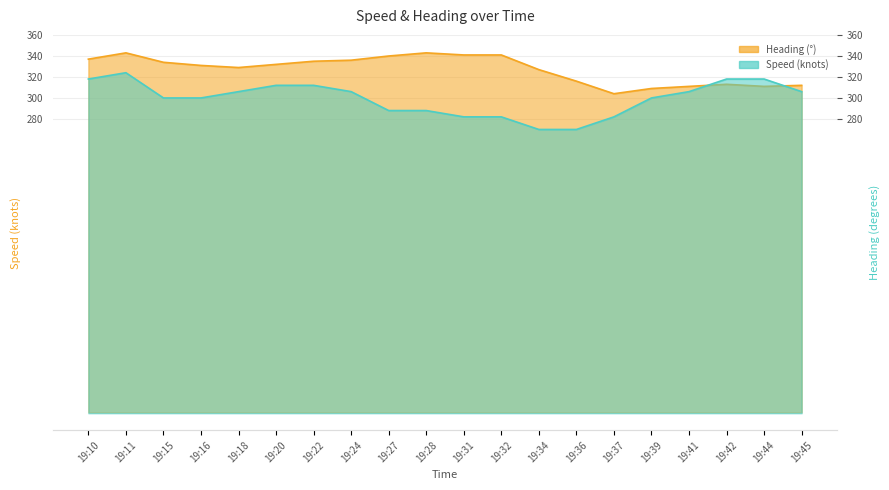

What are all the series names shown in the legend?

Speed, Heading